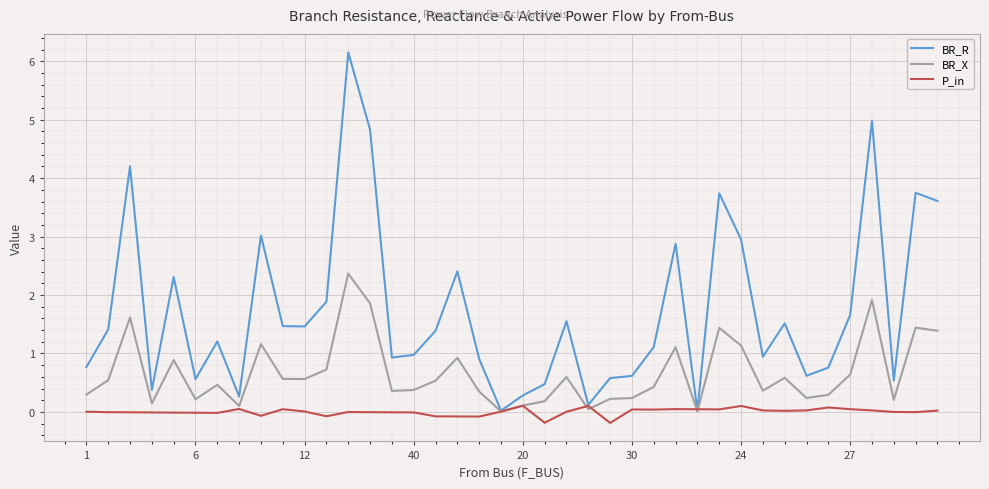

Which series has the largest total across all categories?

BR_R